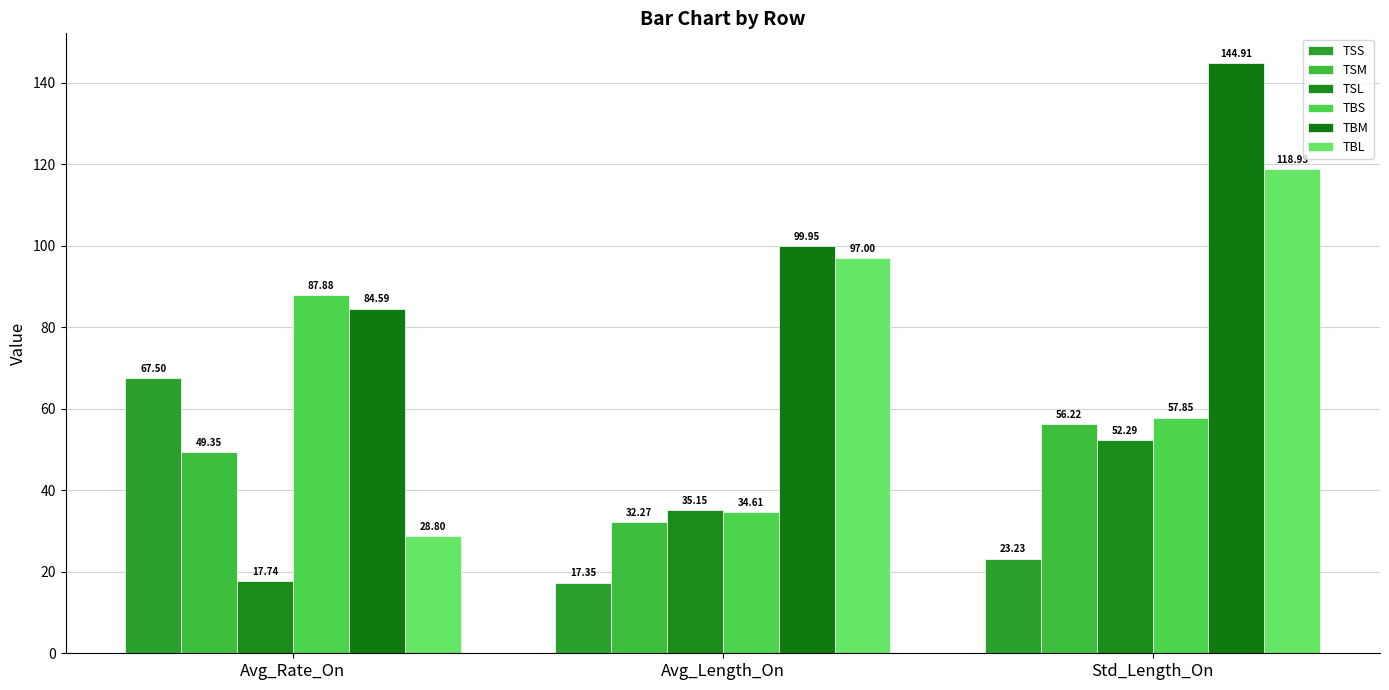

Which series has the widest spread of values?

TBL